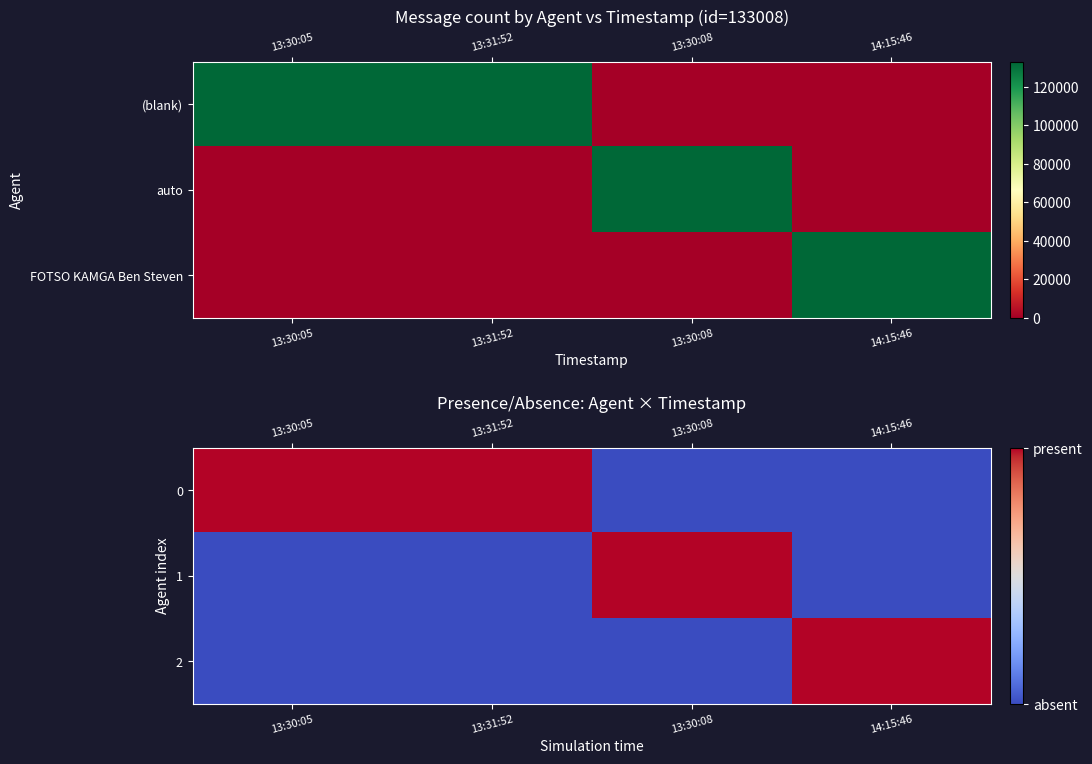

Which category has the highest value across all series?

13:30:05